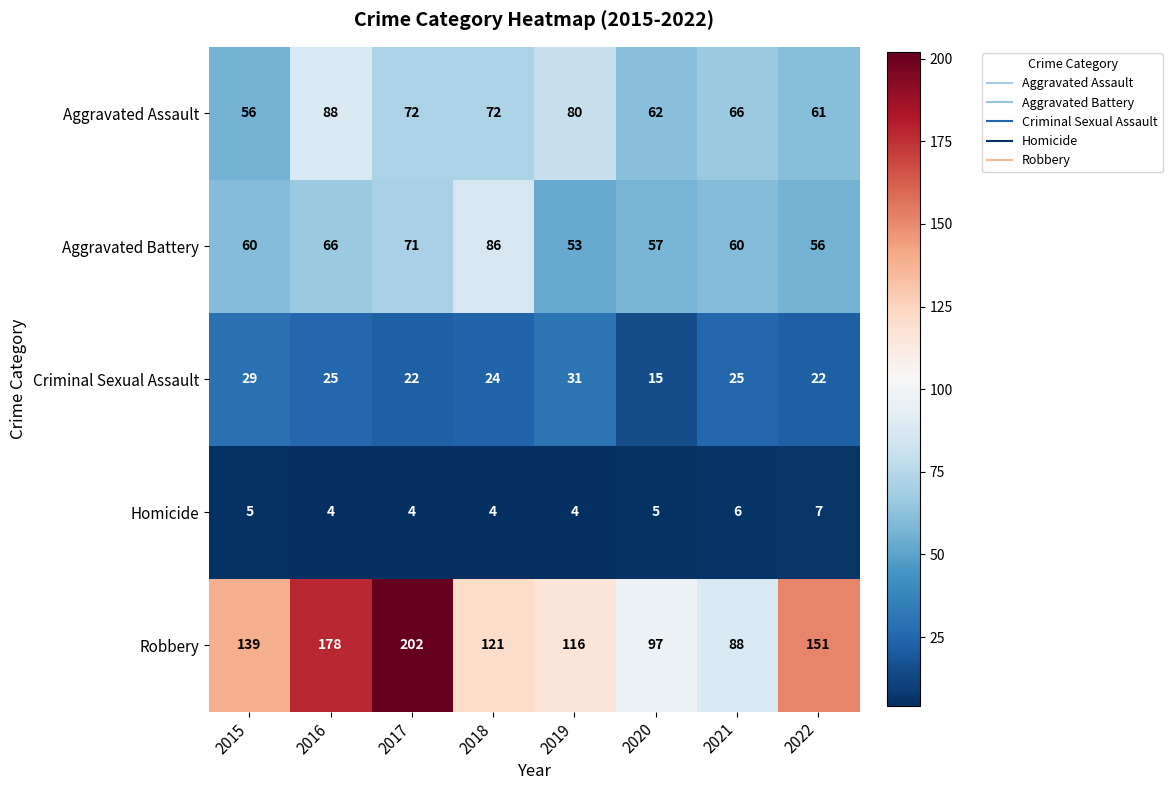

What is the total value across all series at 2020?

236